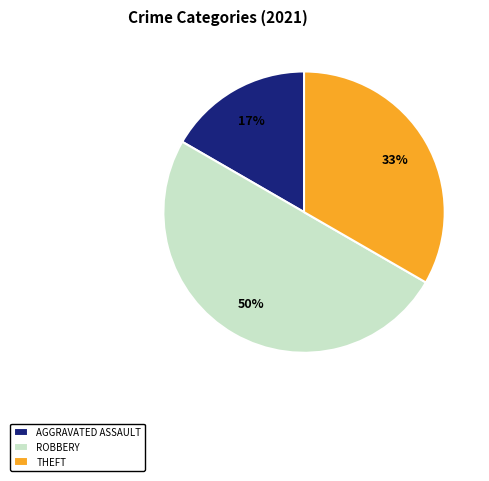

The ROBBERY slice represents 38% of the pie. True or false?

False